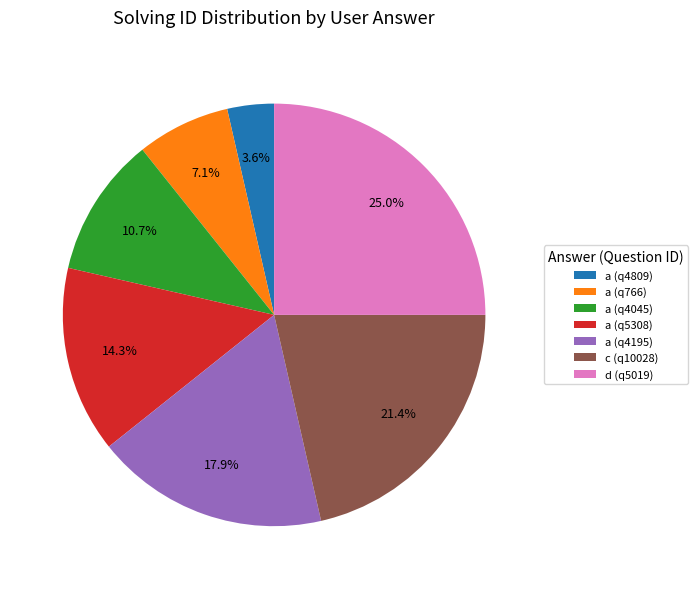

What is the largest slice in the pie chart?

d (q5019)